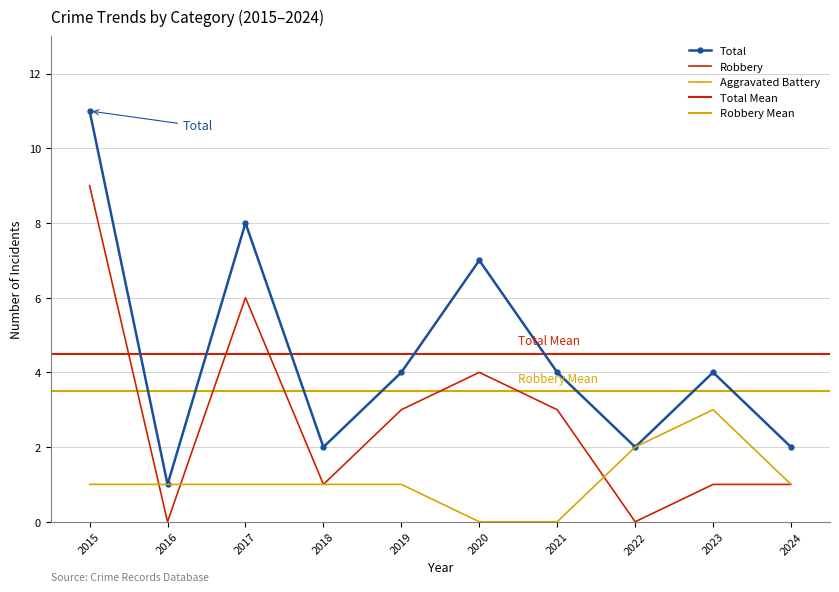

Reading left to right, what are all the values shown in this chart?

Total: 11	1	8	2	4	7	4	2	4	2
Robbery: 9	0	6	1	3	4	3	0	1	1
Aggravated Battery: 1	1	1	1	1	0	0	2	3	1